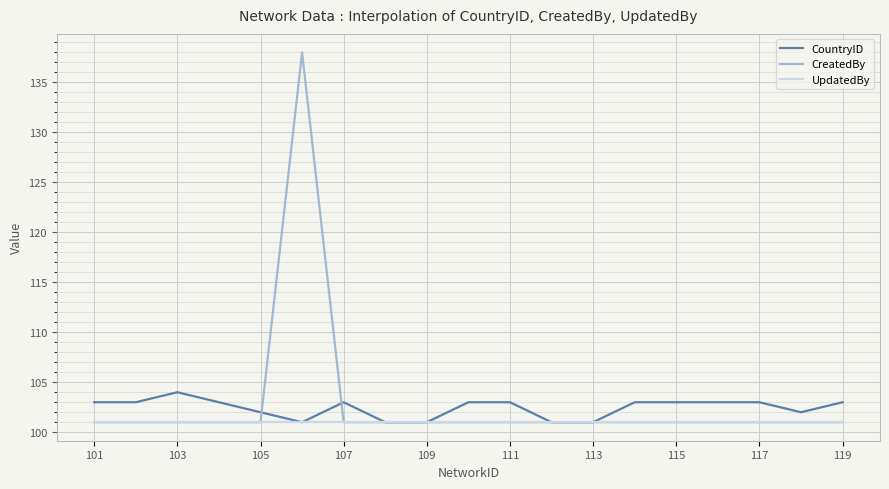

List the series in order of their peak value, highest first.

CreatedBy, CountryID, UpdatedBy